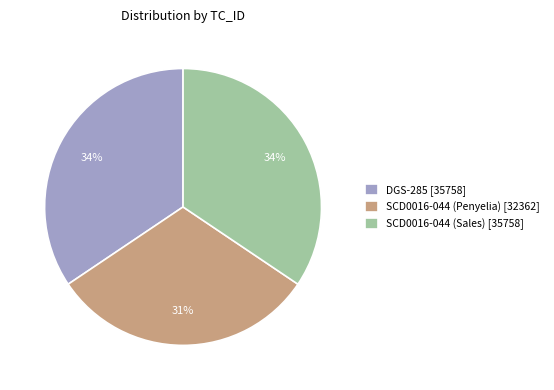

Combined, do SCD0016-044 (Penyelia) [32362] and SCD0016-044 (Sales) [35758] account for over 50%?

Yes